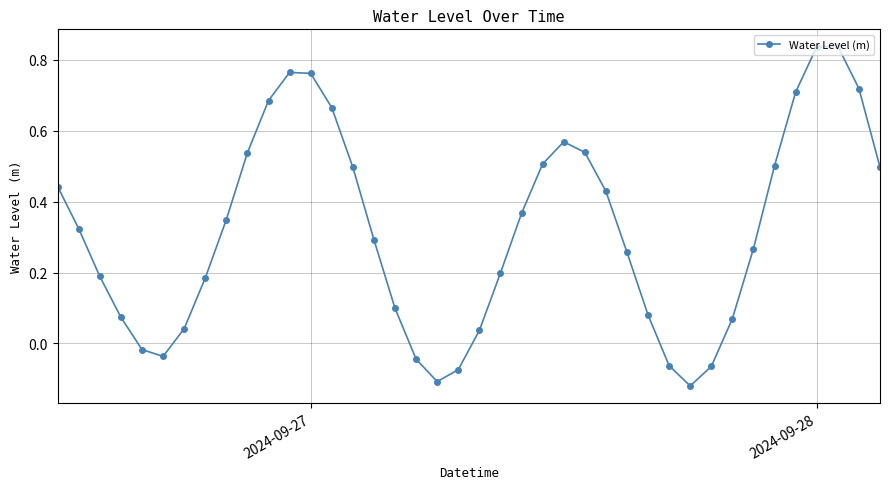

What is the sum of all values?

12.8